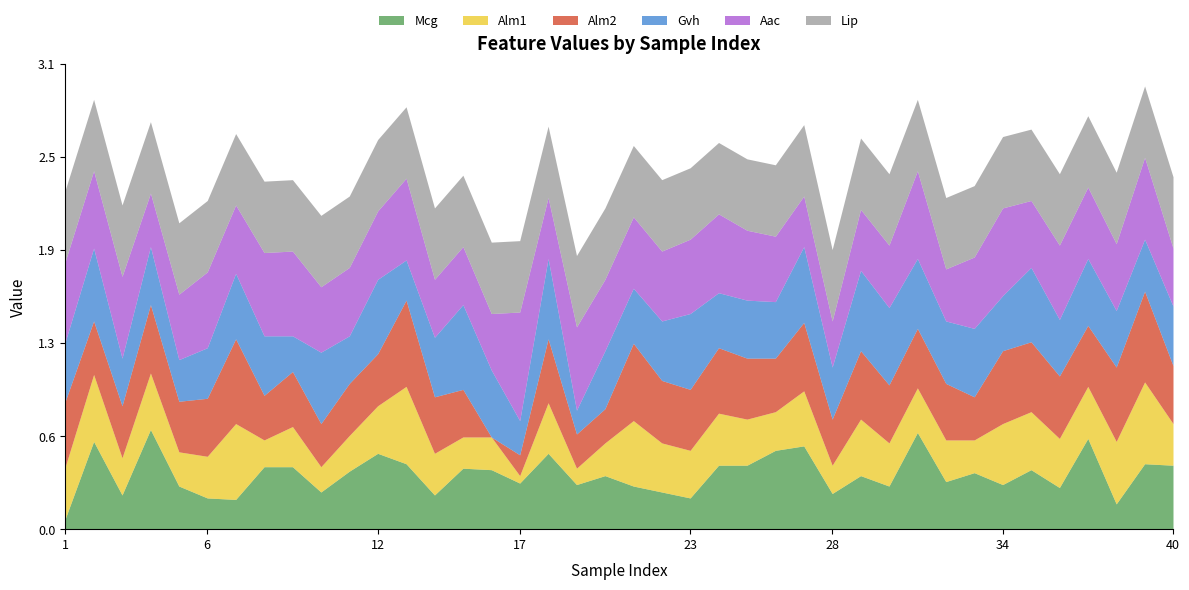

Which category has the highest value across all series?

17